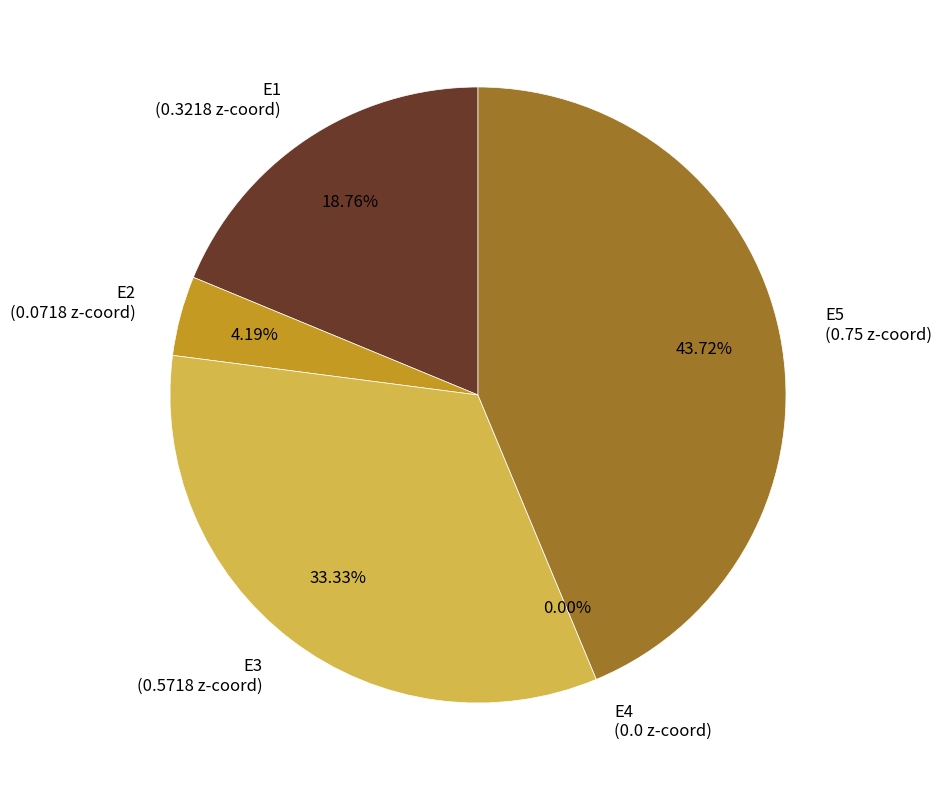

What is the total percentage of E5 and E3?

77.1%